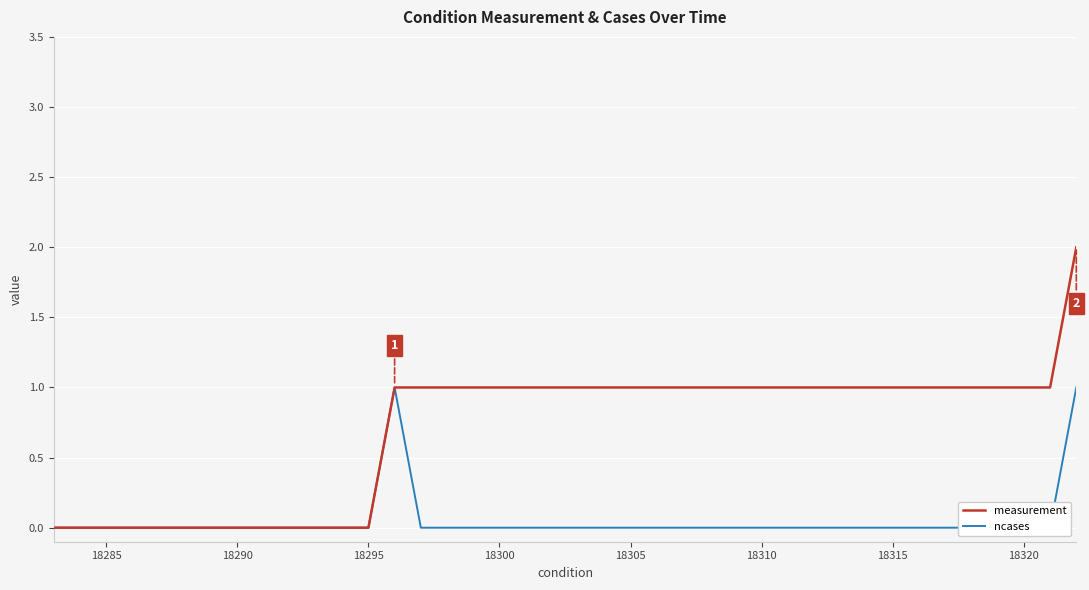

The ncases series shows 0 at 18320. True or false?

False